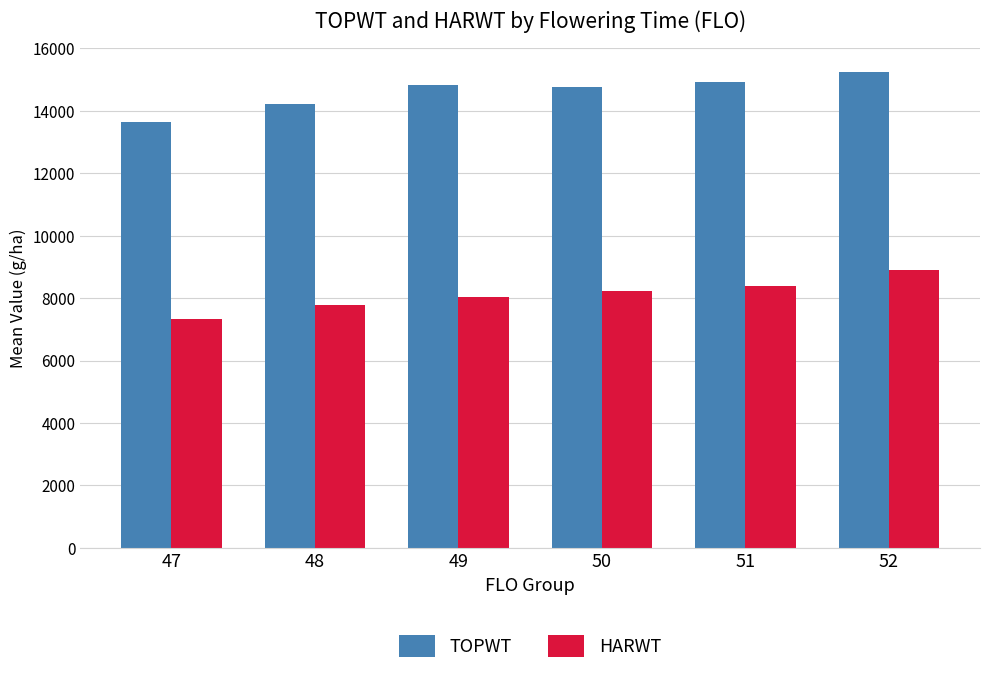

What is the difference between the highest and lowest values at 49?

6797.0